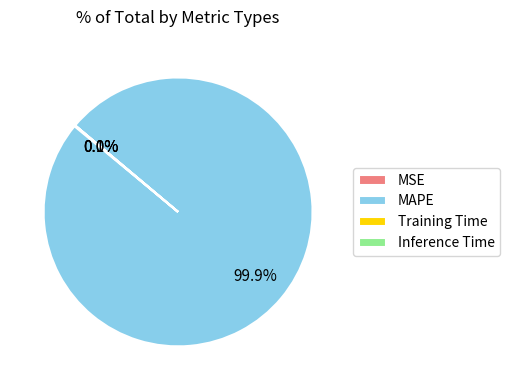

The MAPE slice represents 85% of the pie. True or false?

False